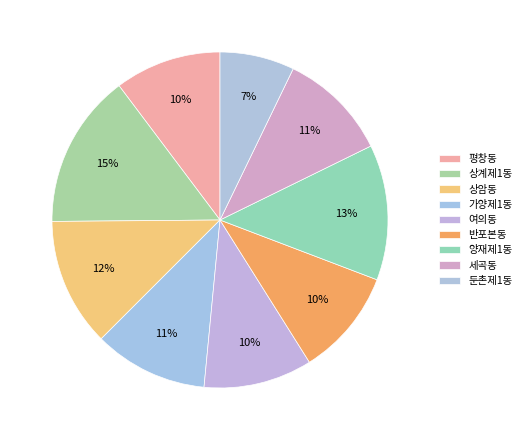

How many segments does this pie chart have?

9